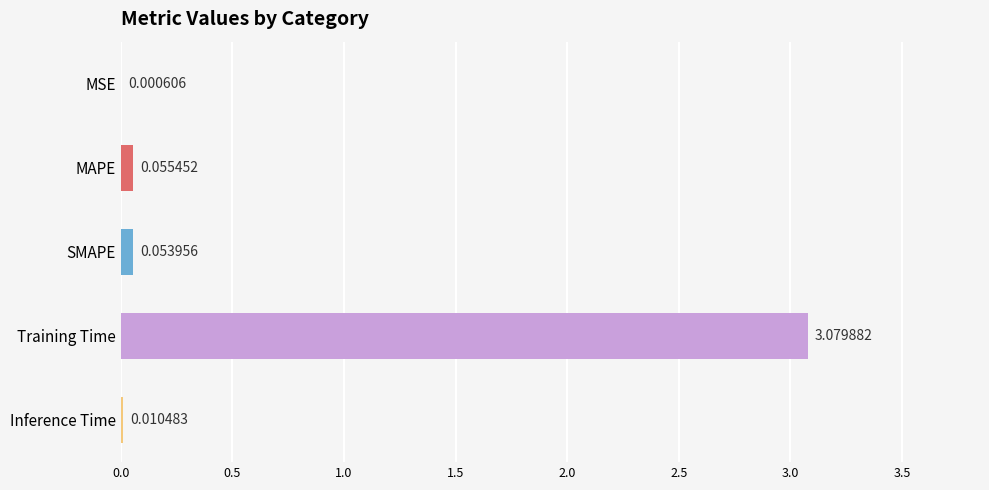

Which label corresponds to the largest value in the chart?

Training Time